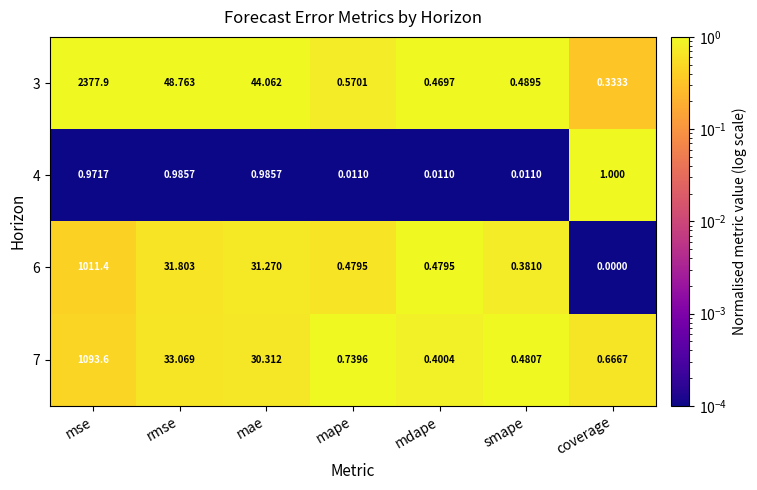

Which category has the lowest value across all series?

coverage